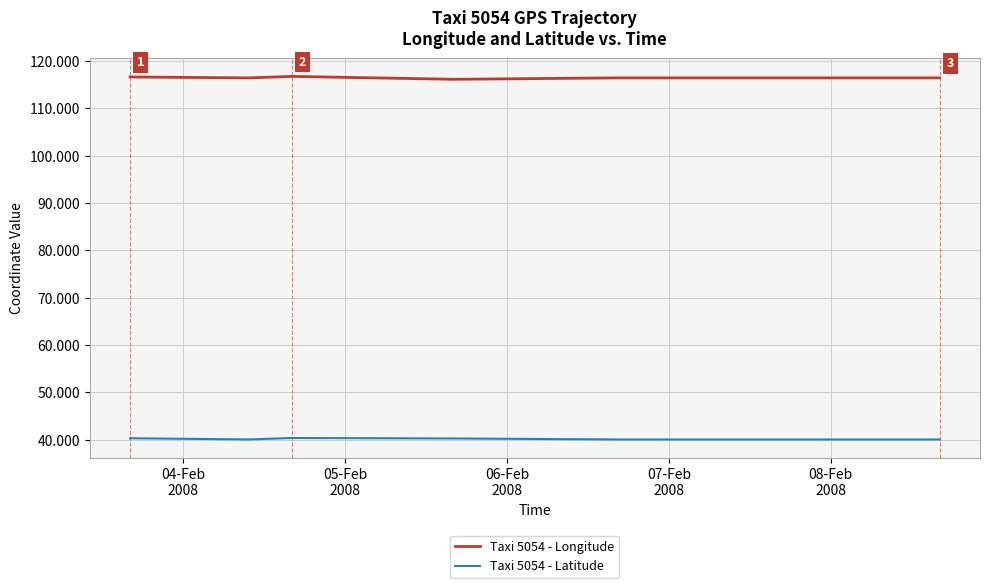

What position from the left is 04-Feb
2008?

1